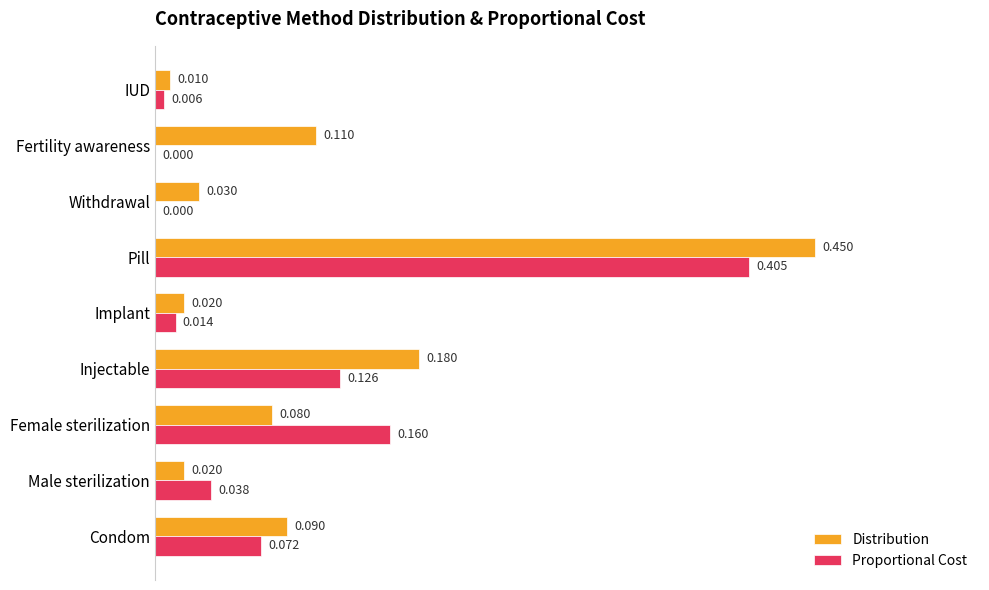

Between Male sterilization and Injectable, which series saw the biggest shift?

Distribution